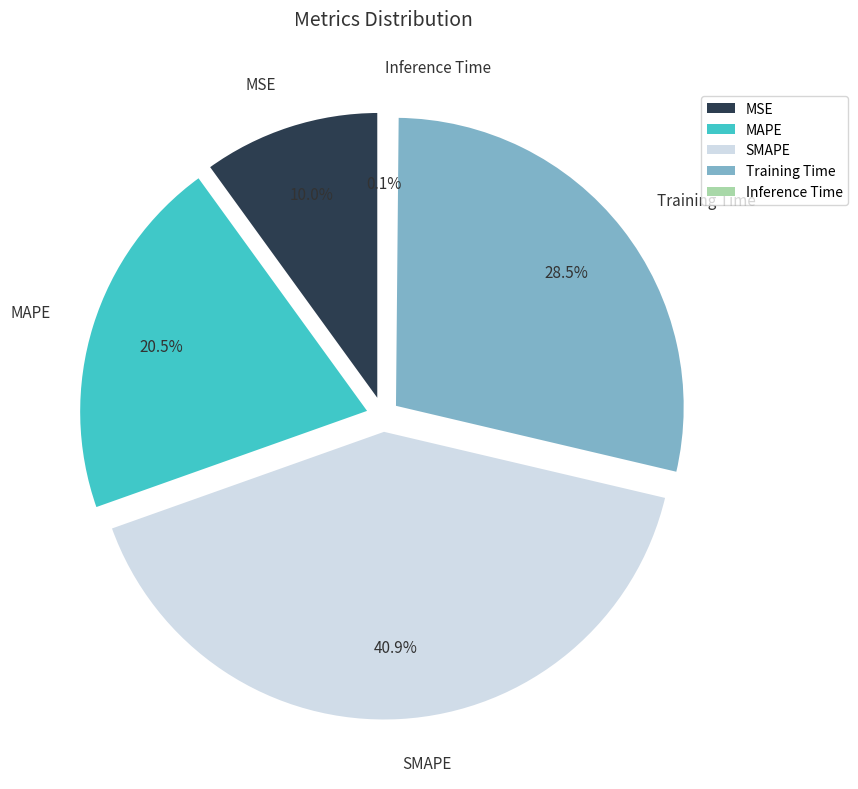

Does Training Time represent more than half of the total?

No